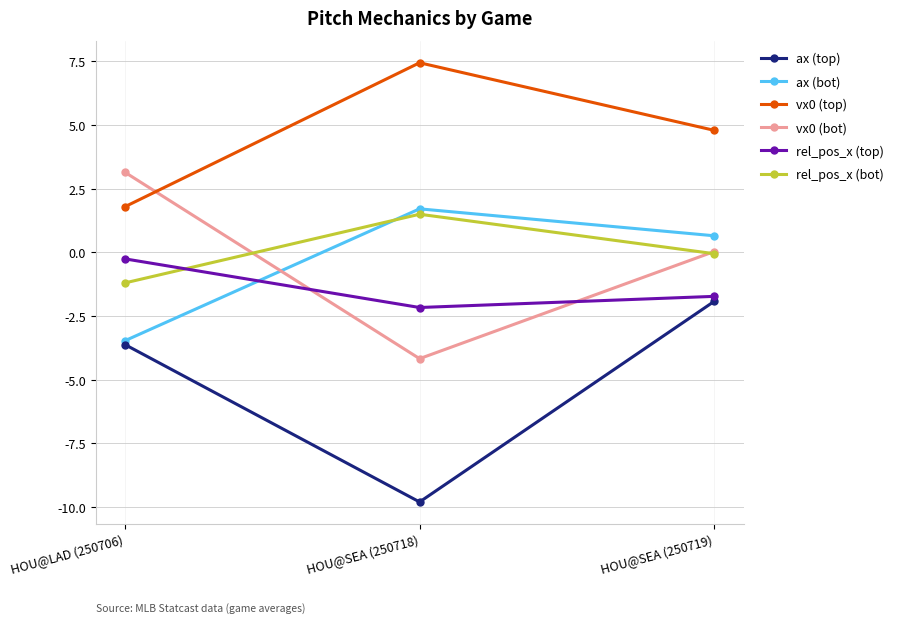

What is the label of the 3rd point from the left?

HOU@SEA (250719)